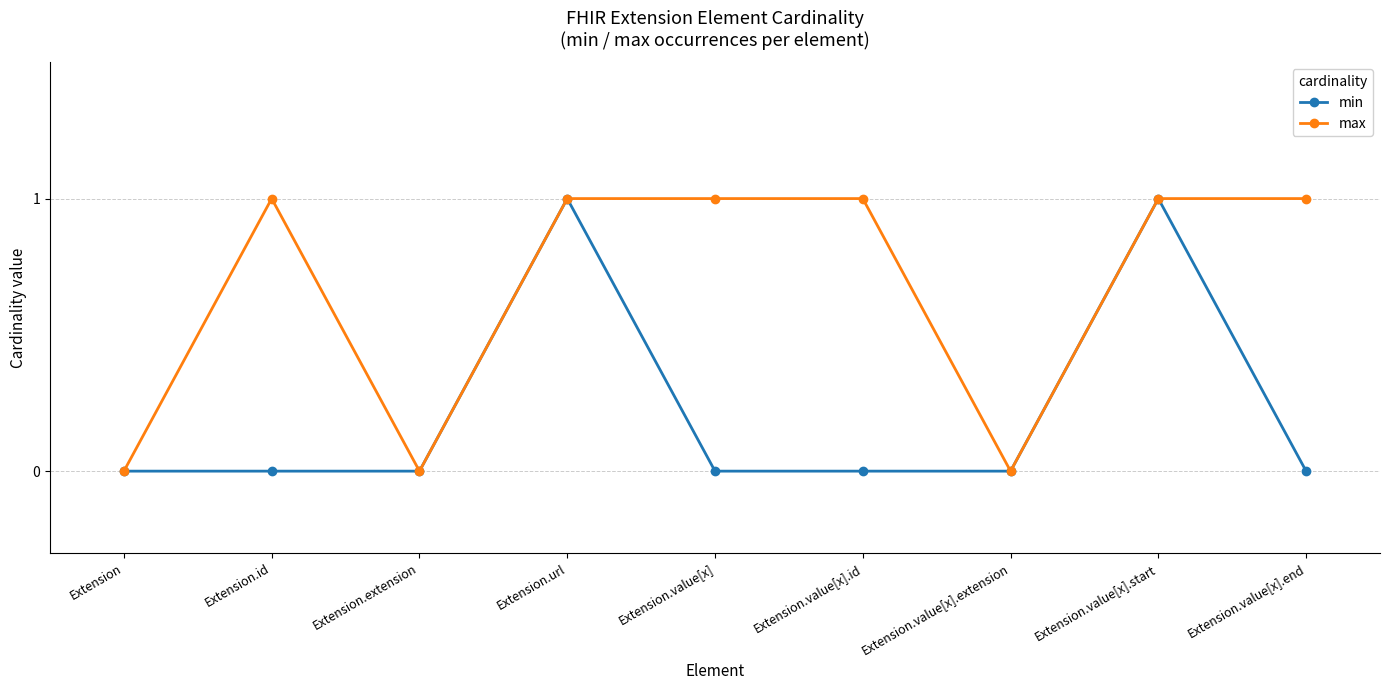

What position from the left is Extension?

1